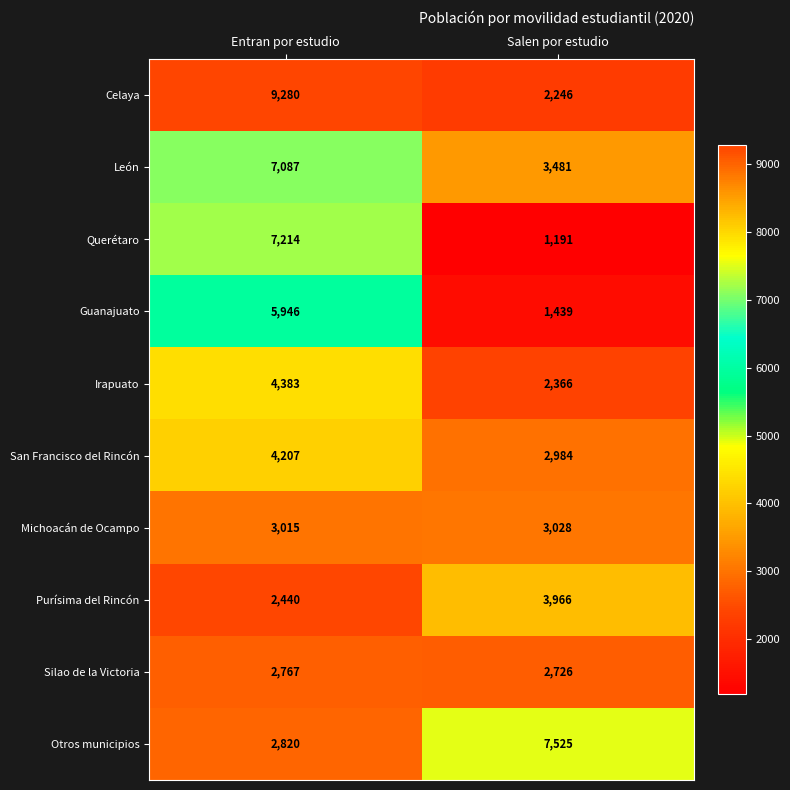

What is the maximum value for Silao de la Victoria?

2767